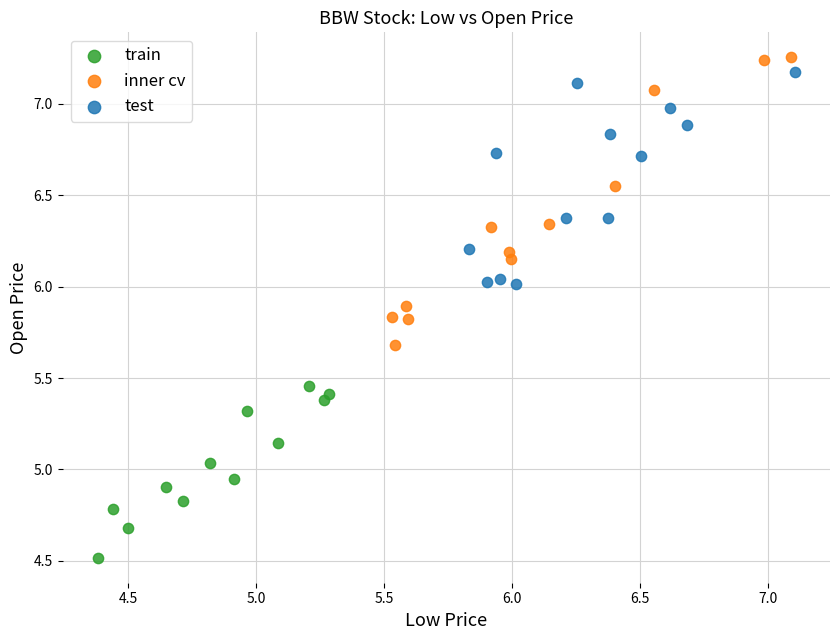

What are all the series names shown in the legend?

train, inner cv, test